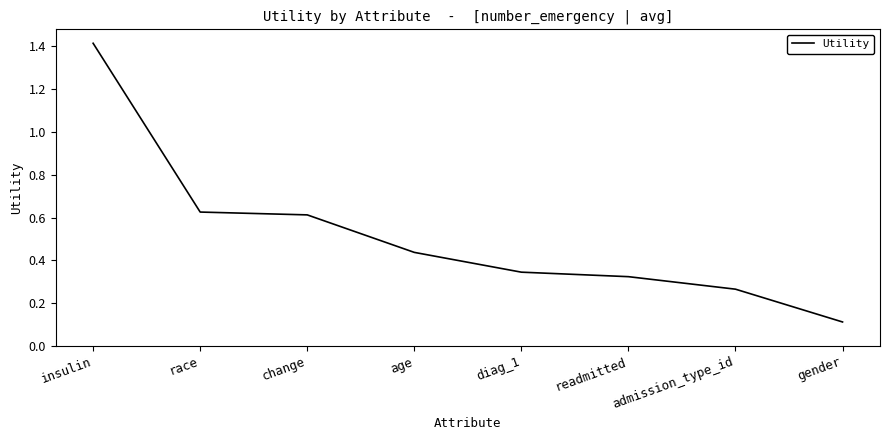

What position from the right is race?

7